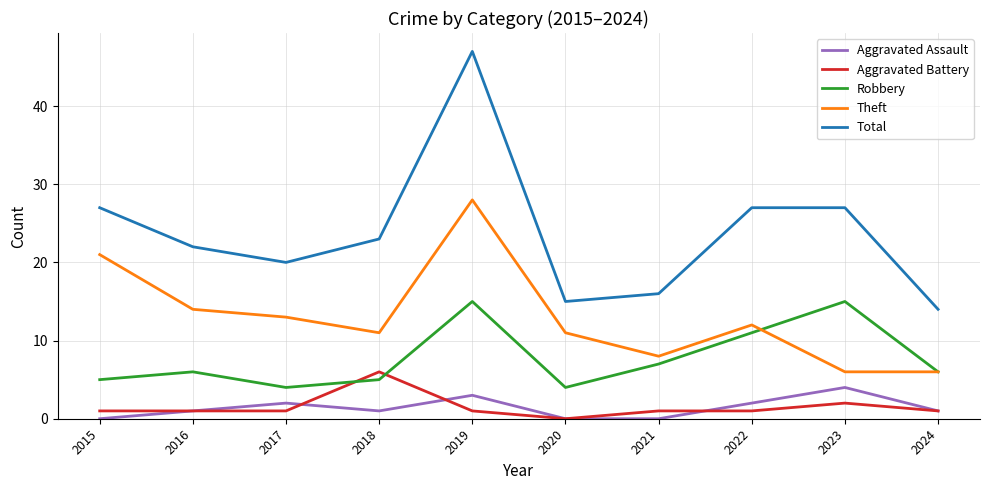

True or false: Total and Robbery cross at least once.

False